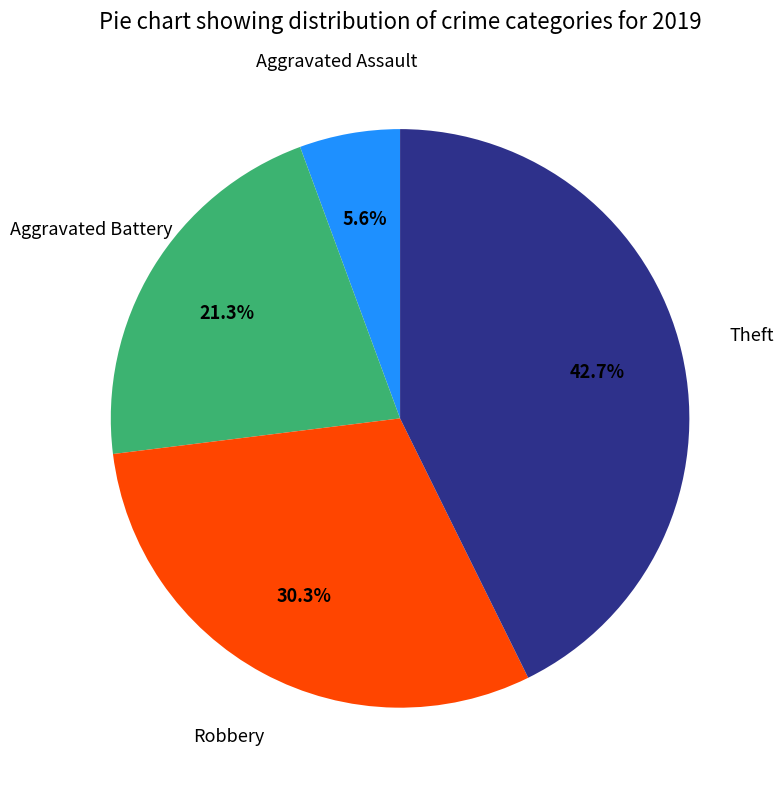

Does any single category account for the majority?

No